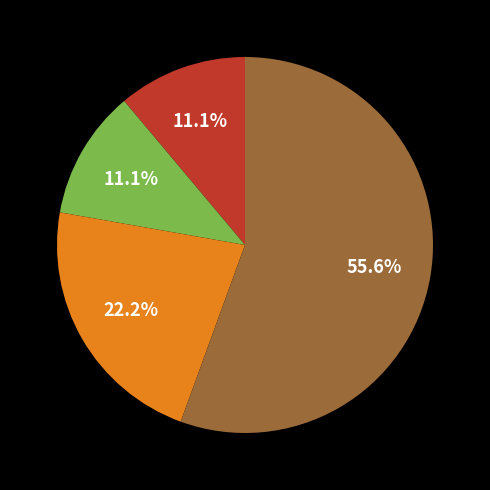

Is there any slice that represents more than half of the pie?

Yes